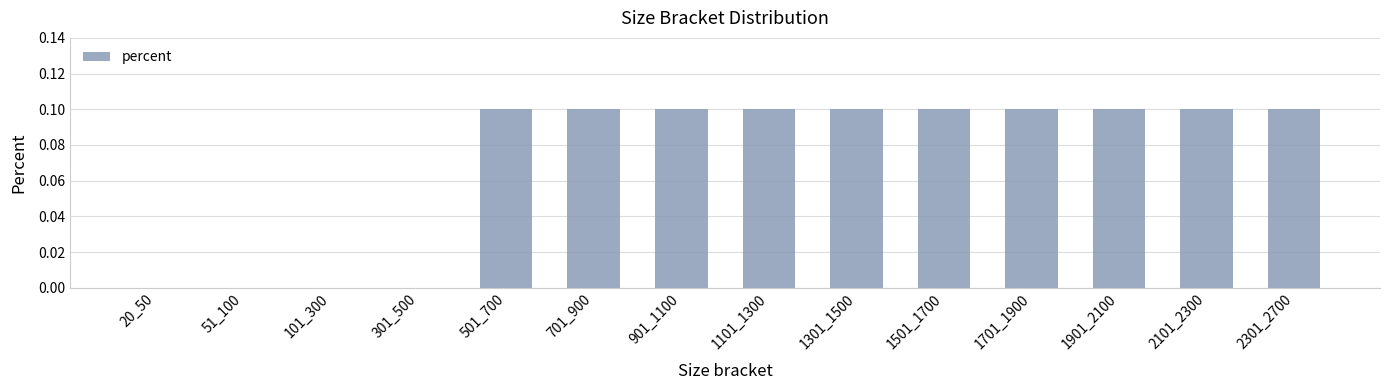

Between 1101_1300 and 20_50, which is larger?

1101_1300